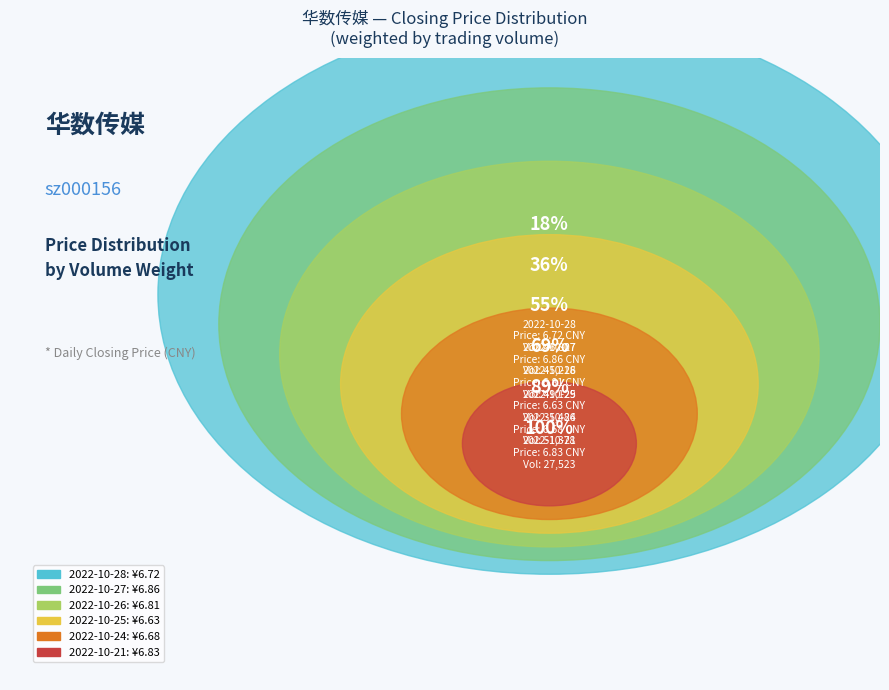

Is there a majority slice in this chart?

No